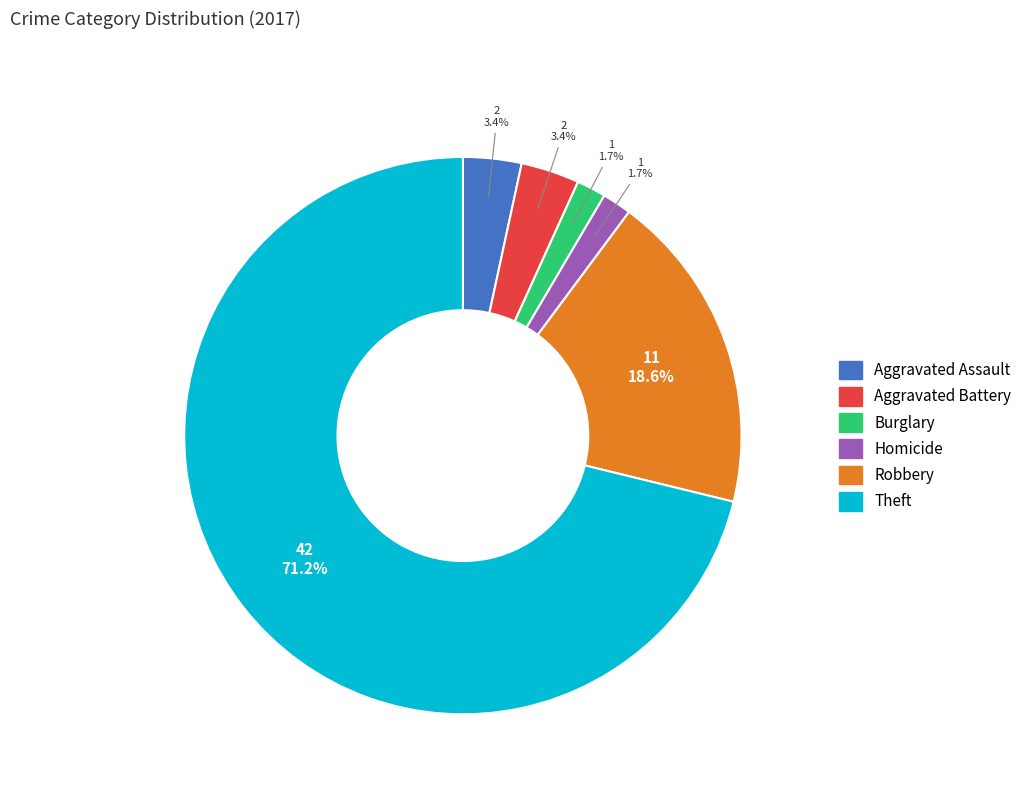

Does any single category account for the majority?

Yes